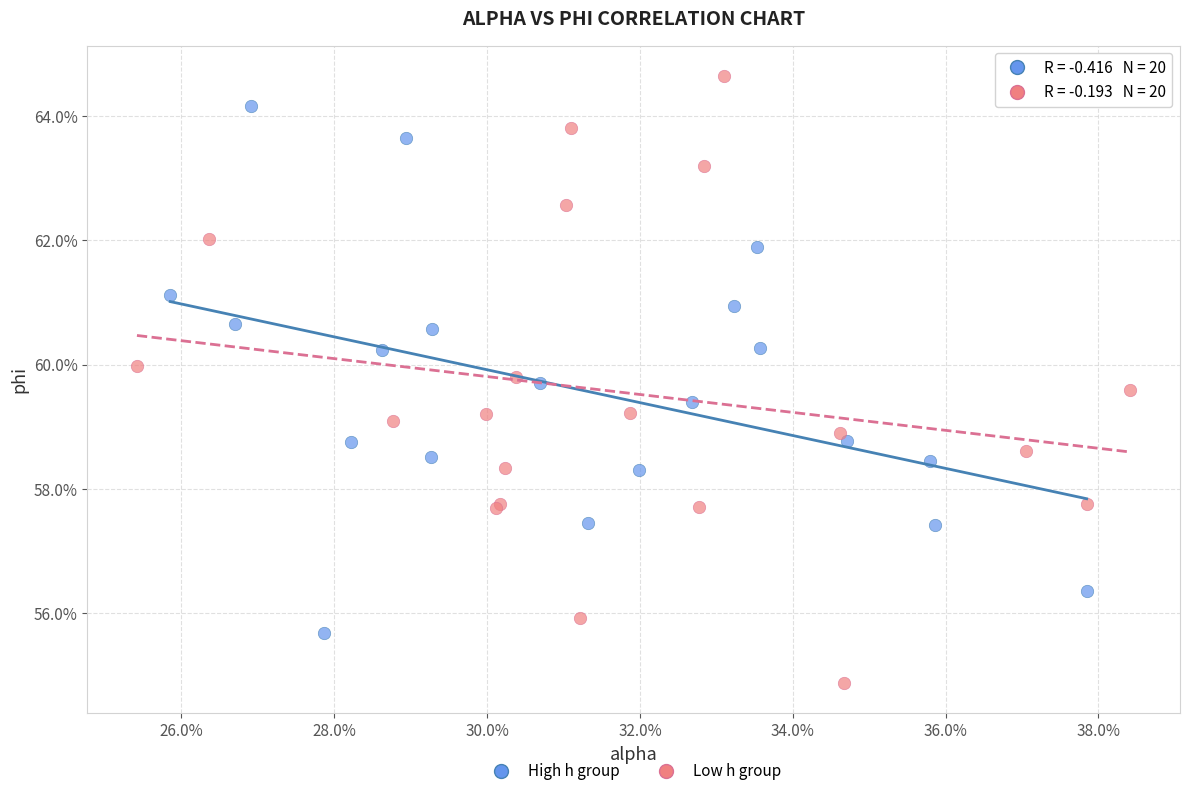

Which series has the largest Y range (max minus min)?

Low h group